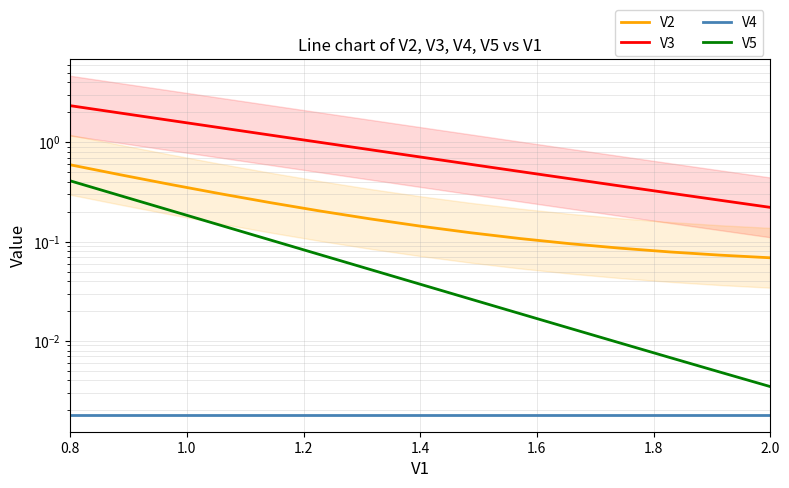

Does the chart display data point markers on the line(s)?

No